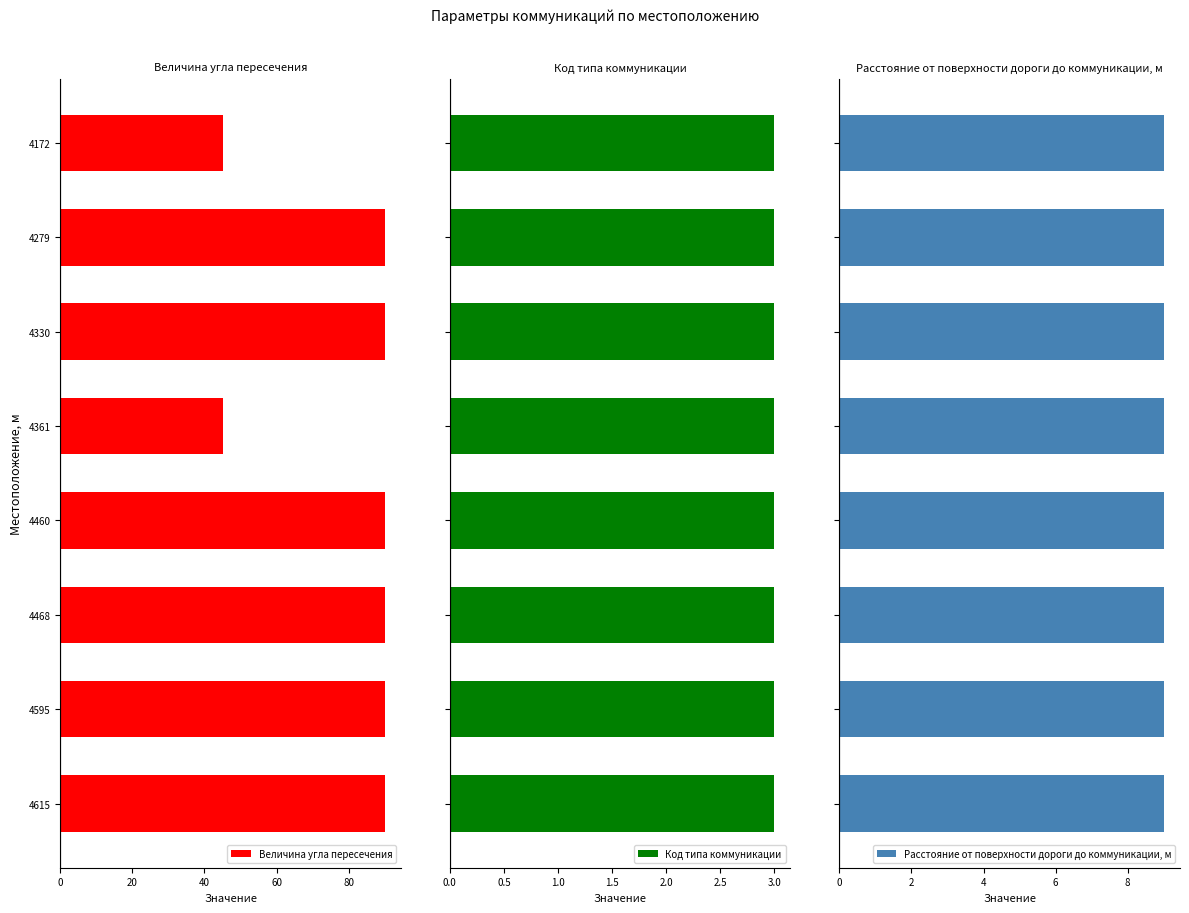

Count the number of data series in this chart.

3